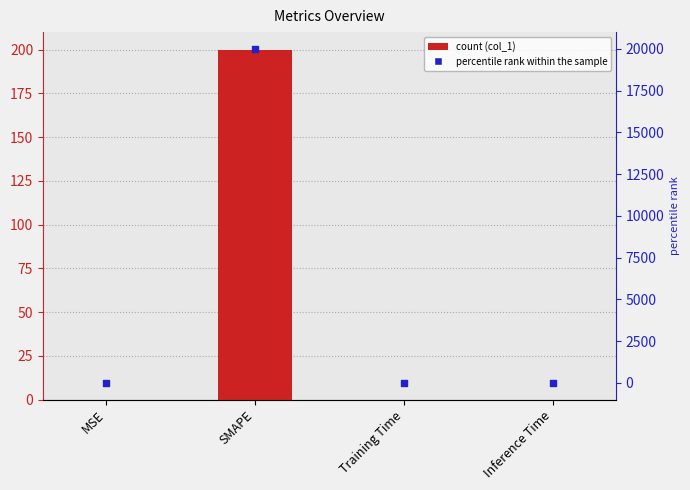

At how many categories does at least one series exceed 2717?

1